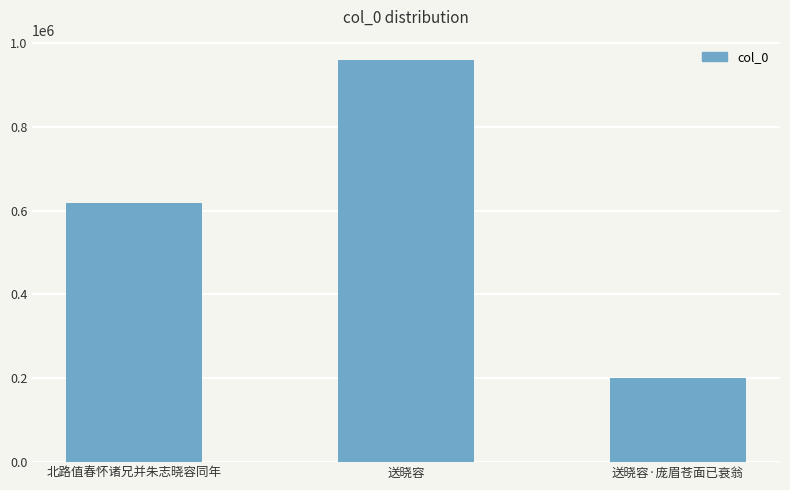

How many distinct data groups are displayed?

1